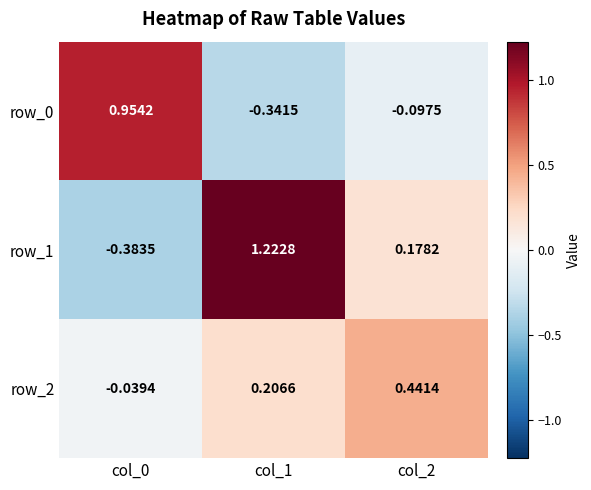

Is the value of row_1 at col_2 greater than the value of row_0 at col_2?

Yes